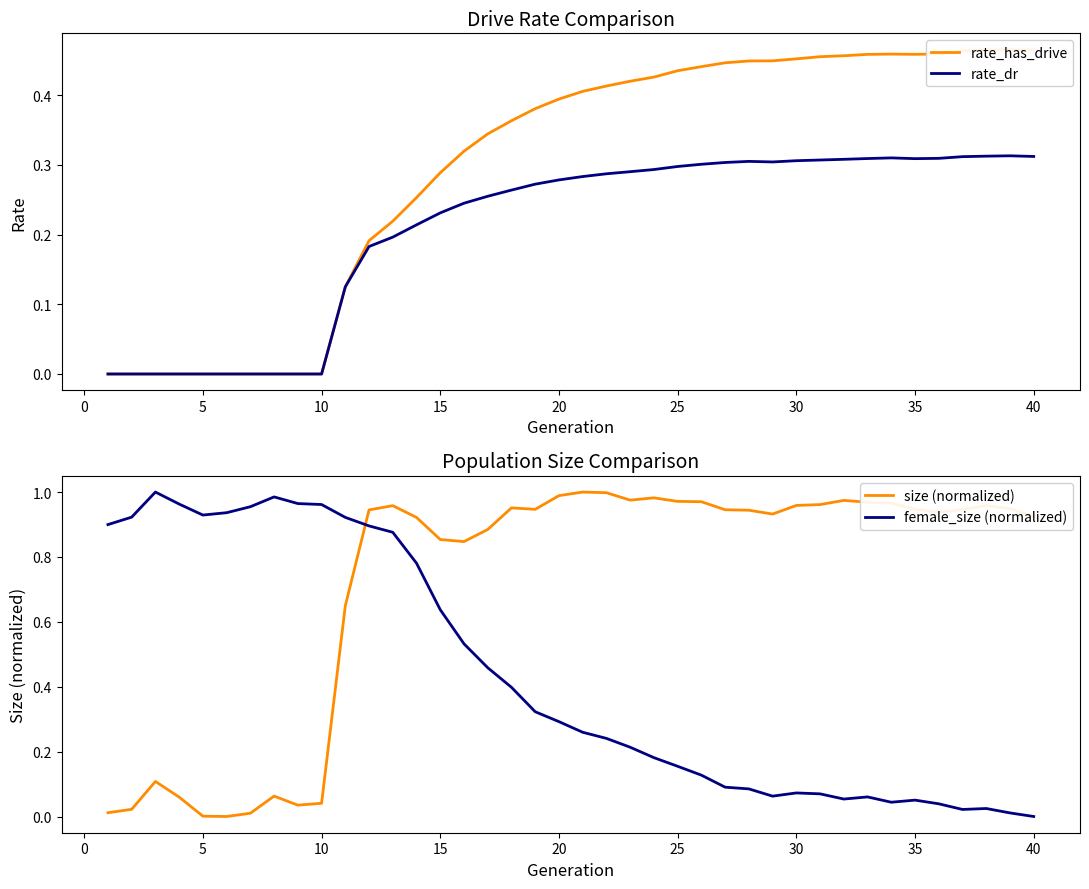

The female_size (normalized) series shows 0.4 at 20. True or false?

False